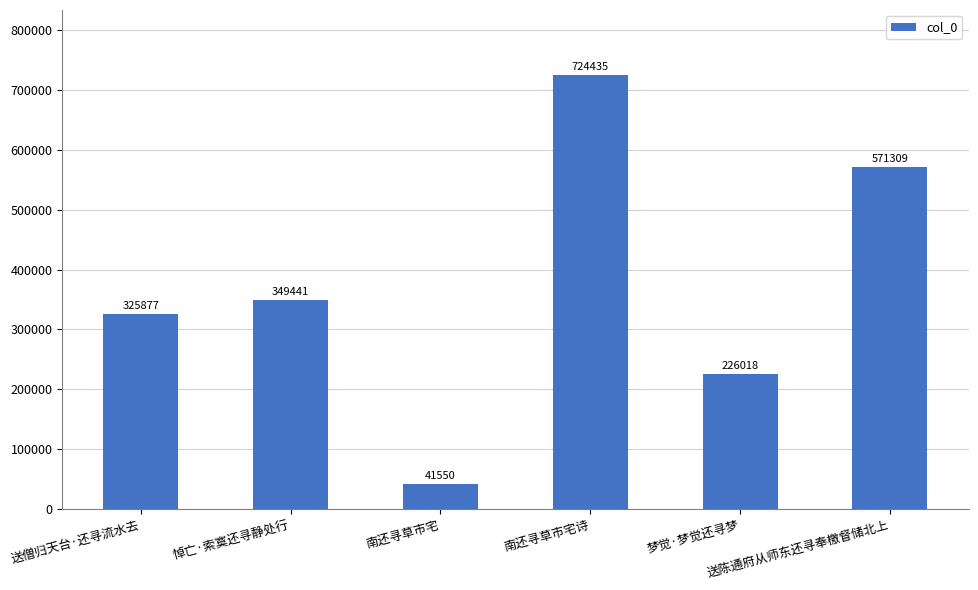

What is the maximum value shown in the chart?

724435